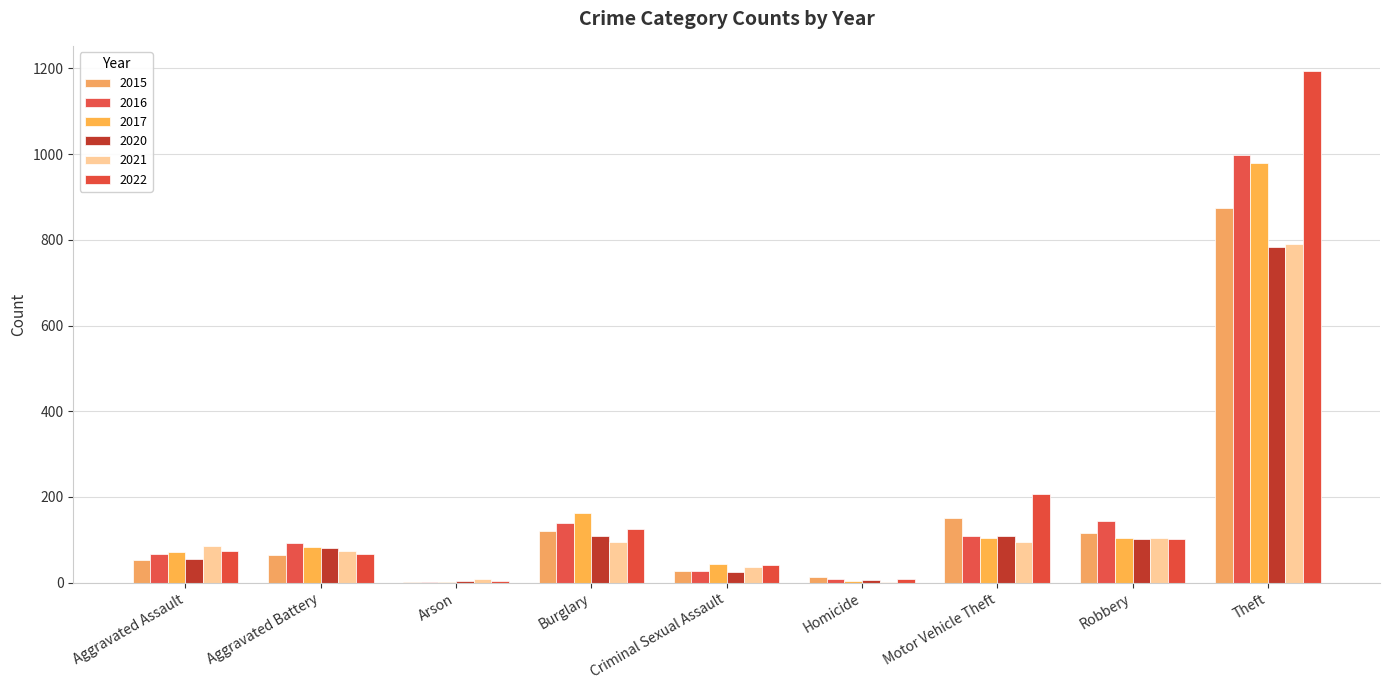

Which category has the highest value in the 2021 series?

Theft